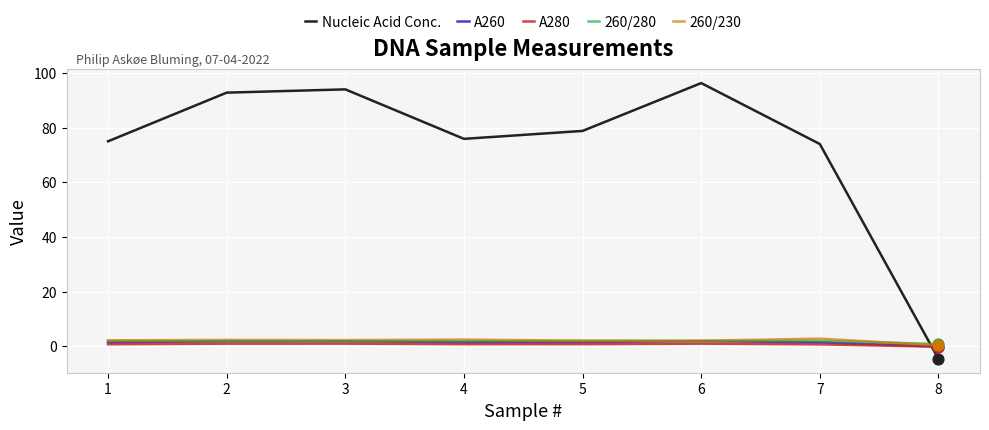

What is the total value across all series at 5?

85.2